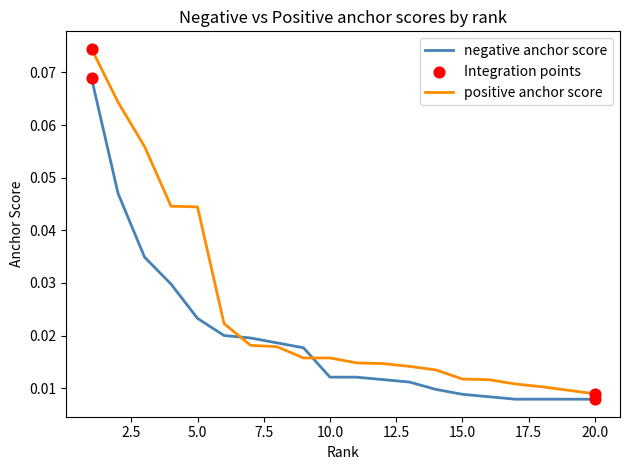

Which series has the widest spread of values?

positive anchor score